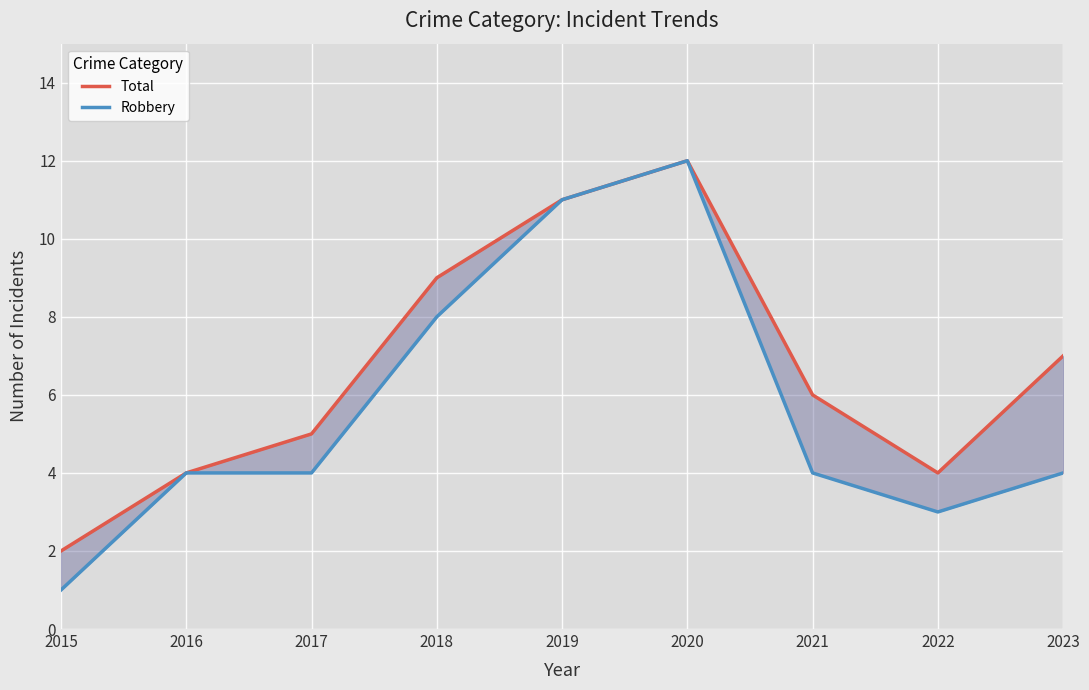

What is the highest value of the Robbery series?

12